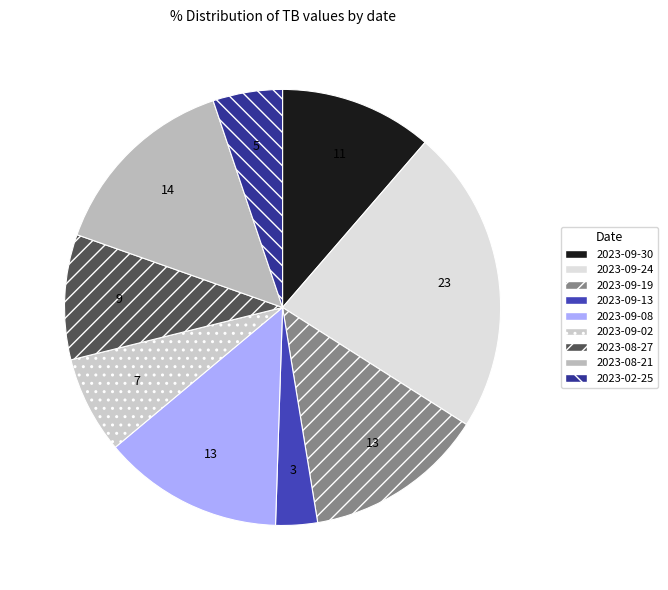

True or false: 2023-02-25 accounts for 5% of the total.

True